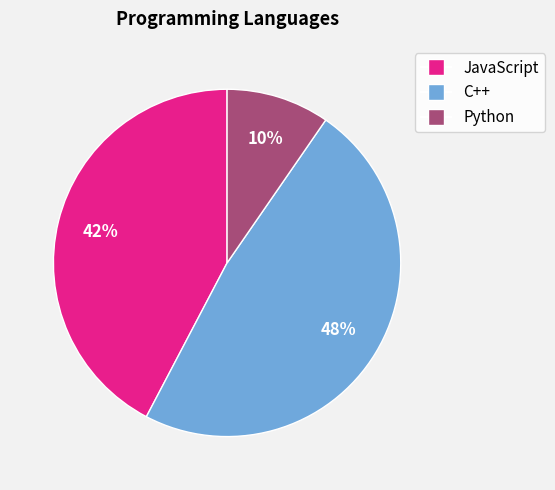

To the nearest percent, what is the difference between the largest and smallest slice percentages?

38%